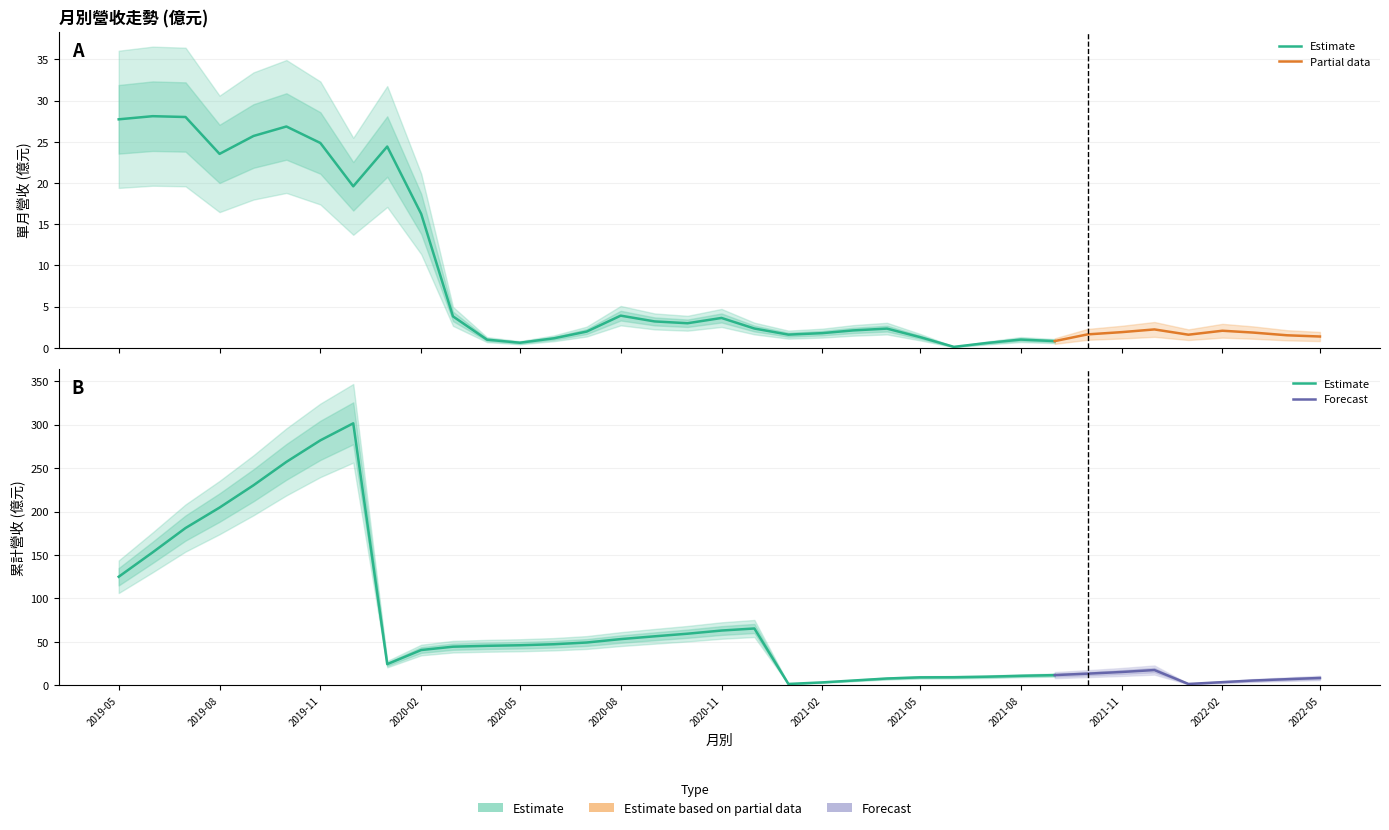

Where does the 累計營收(億) series first go above 40?

2019-05